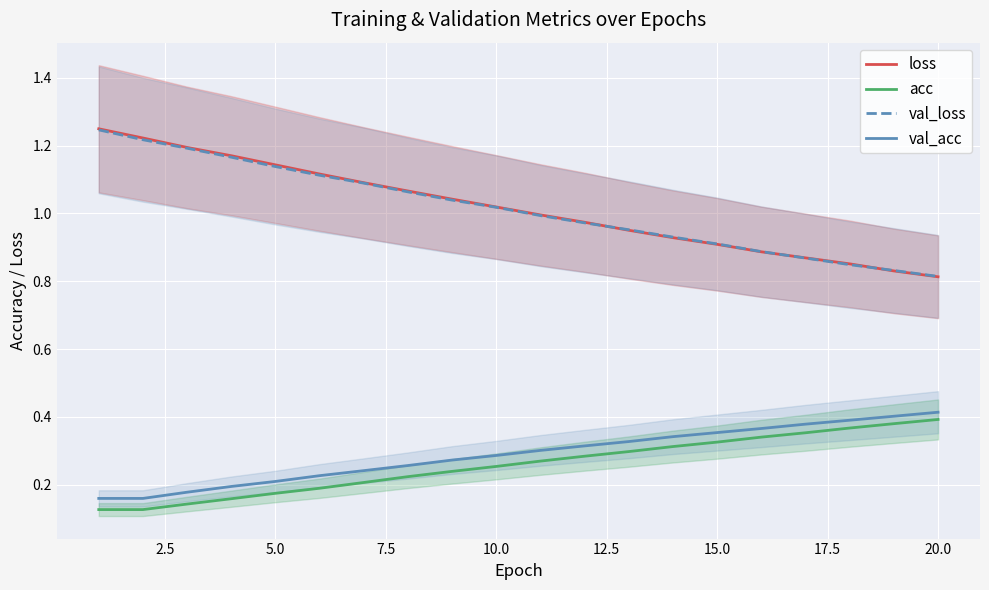

True or false: acc and loss cross at least once.

False